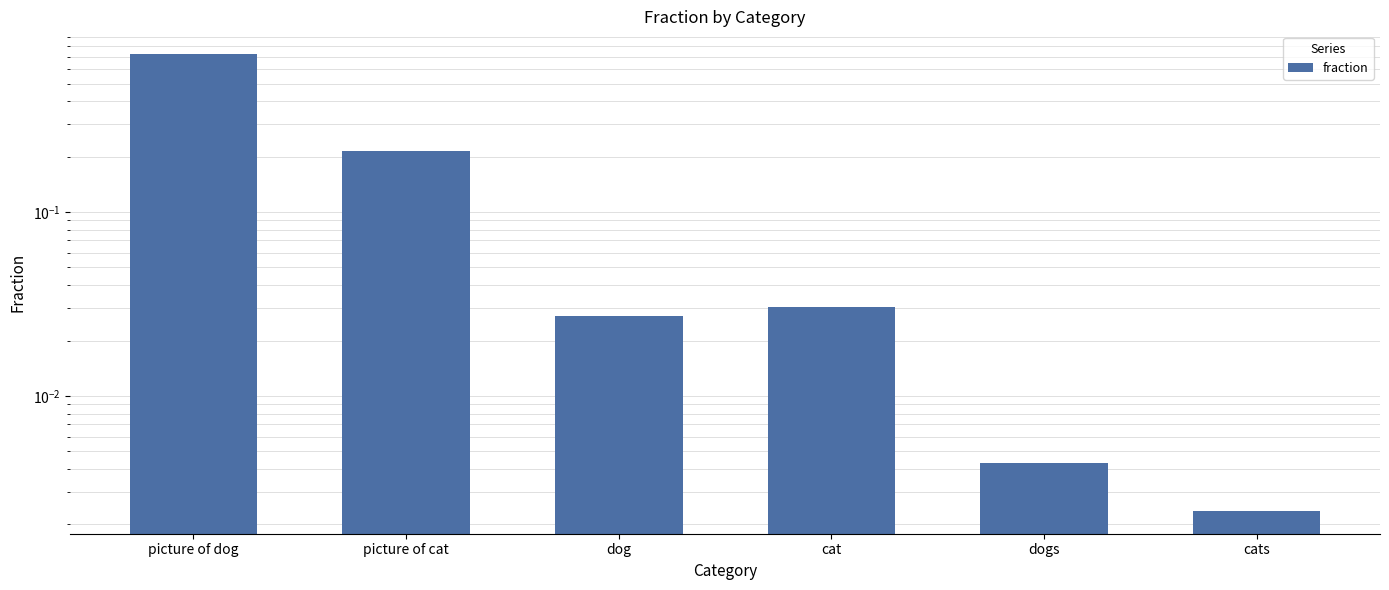

Between dog and cats, which is larger?

dog